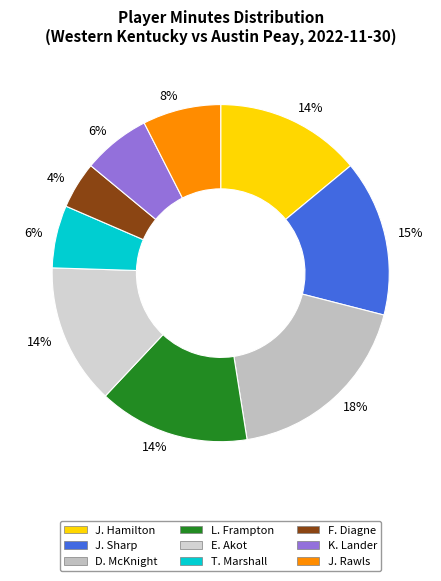

What percentage is the K. Lander slice, to the nearest percent?

6%